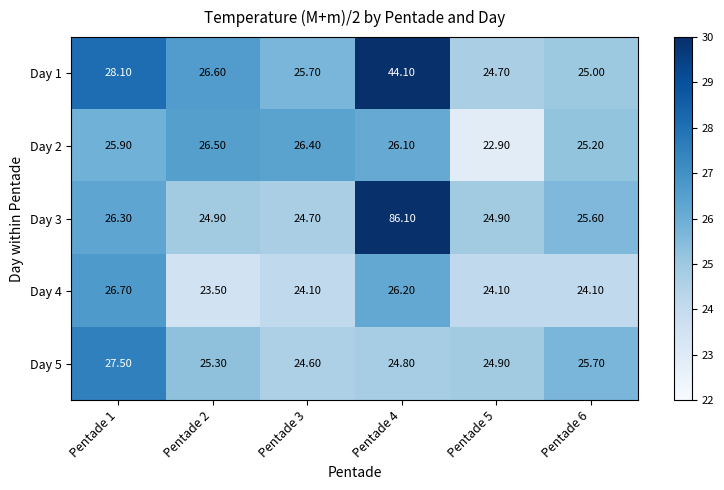

How many series are shown in this chart?

5